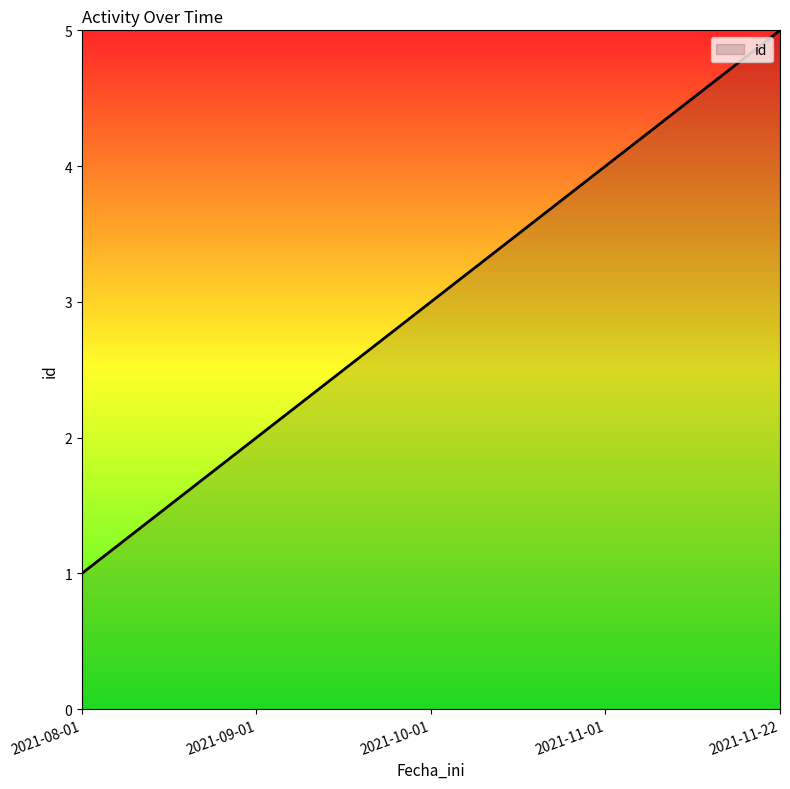

What is the difference between the maximum and minimum values?

4